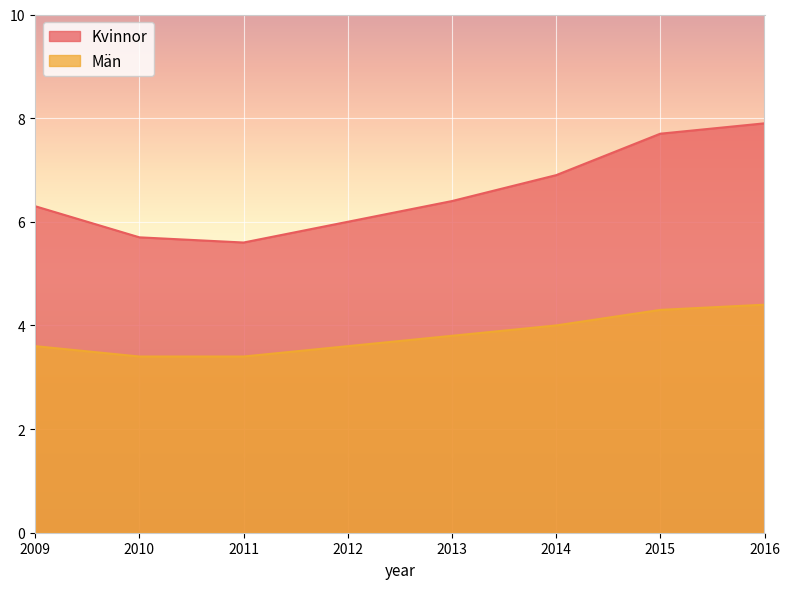

Does the chart display data point markers on the line(s)?

No